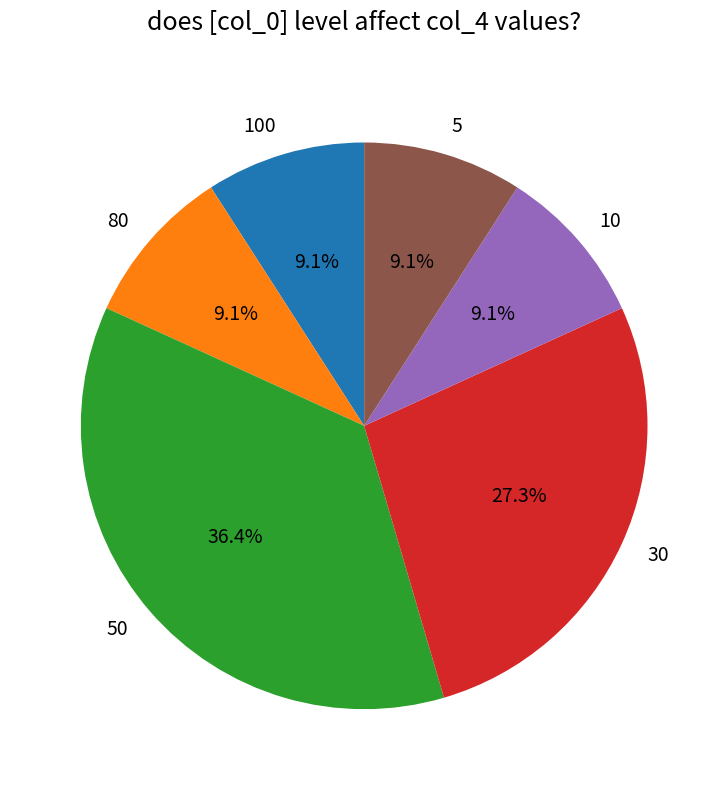

To the nearest percent, what is the difference between the largest and smallest slice percentages?

27%